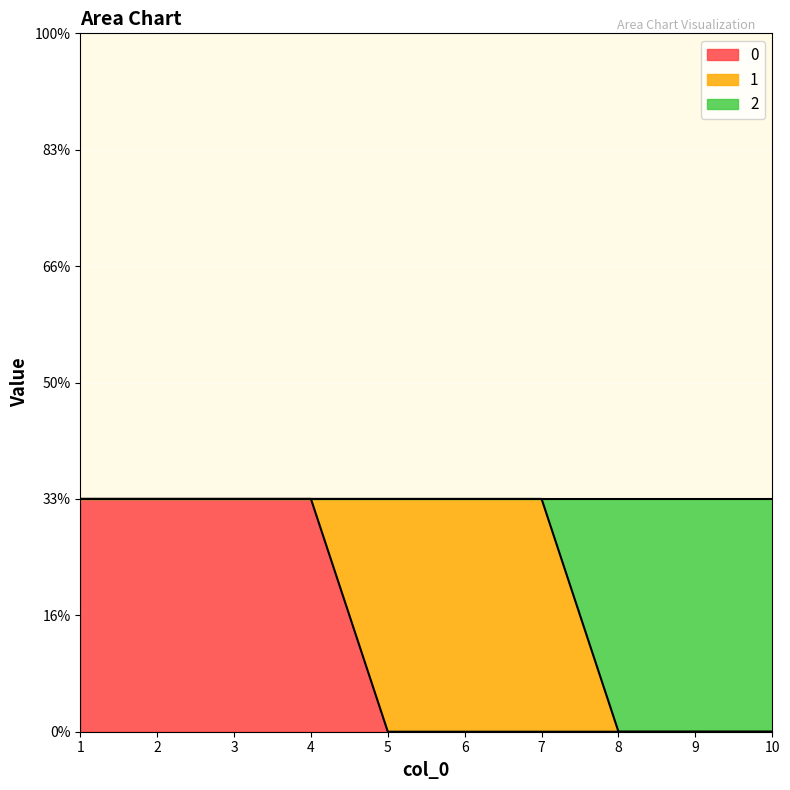

What is the maximum value for 2?

1